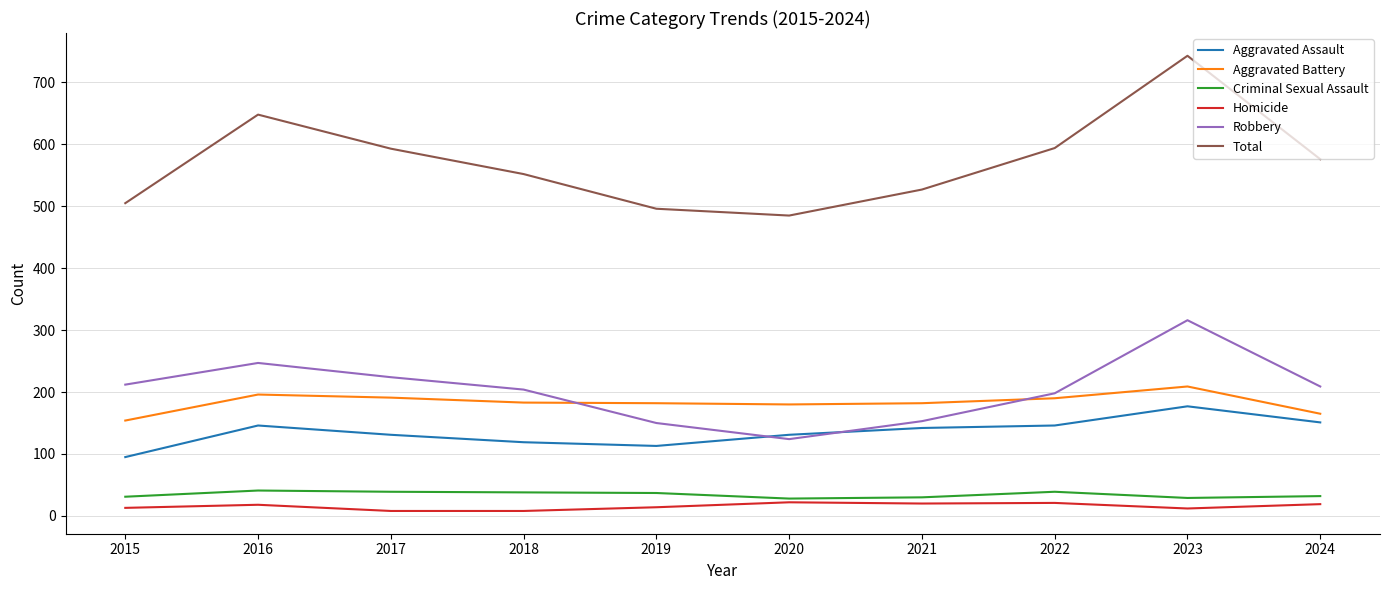

What are all the series names shown in the legend?

Aggravated Assault, Aggravated Battery, Criminal Sexual Assault, Homicide, Robbery, Total